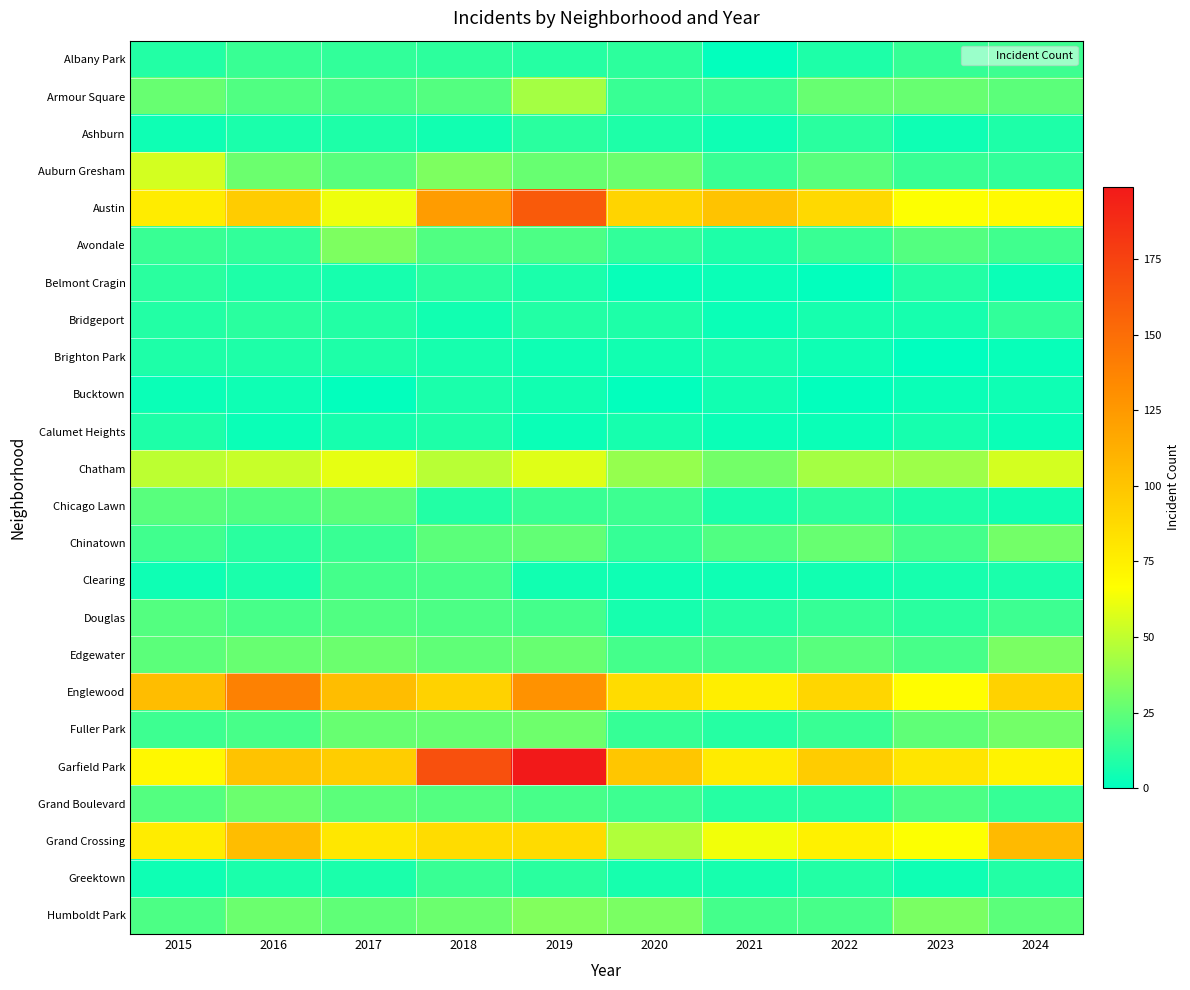

Reading left to right, list all the values displayed in this chart.

Albany Park: 2015=9	2016=15	2017=13	2018=12	2019=10	2020=12	2021=1	2022=8	2023=14	2024=16
Armour Square: 2015=27	2016=21	2017=19	2018=22	2019=43	2020=15	2021=15	2022=27	2023=27	2024=24
Ashburn: 2015=4	2016=7	2017=8	2018=5	2019=11	2020=8	2021=4	2022=11	2023=4	2024=8
Auburn Gresham: 2015=55	2016=28	2017=23	2018=33	2019=27	2020=28	2021=15	2022=23	2023=15	2024=13
Austin: 2015=77	2016=96	2017=62	2018=123	2019=161	2020=91	2021=101	2022=88	2023=66	2024=69
Avondale: 2015=15	2016=13	2017=33	2018=21	2019=20	2020=13	2021=8	2022=15	2023=22	2024=17
Belmont Cragin: 2015=11	2016=8	2017=6	2018=11	2019=7	2020=2	2021=3	2022=1	2023=9	2024=3
Bridgeport: 2015=9	2016=11	2017=9	2018=5	2019=9	2020=8	2021=3	2022=6	2023=6	2024=13
Brighton Park: 2015=8	2016=8	2017=8	2018=6	2019=4	2020=5	2021=6	2022=4	2023=0	2024=2
Bucktown: 2015=3	2016=4	2017=1	2018=7	2019=5	2020=1	2021=5	2022=1	2023=3	2024=4
Calumet Heights: 2015=8	2016=3	2017=6	2018=8	2019=3	2020=6	2021=3	2022=3	2023=6	2024=3
Chatham: 2015=49	2016=52	2017=60	2018=48	2019=58	2020=39	2021=30	2022=43	2023=41	2024=55
Chicago Lawn: 2015=23	2016=21	2017=24	2018=9	2019=15	2020=16	2021=7	2022=12	2023=8	2024=5
Chinatown: 2015=17	2016=11	2017=15	2018=24	2019=26	2020=14	2021=21	2022=27	2023=18	2024=30
Clearing: 2015=4	2016=7	2017=18	2018=19	2019=5	2020=4	2021=4	2022=5	2023=6	2024=7
Douglas: 2015=22	2016=19	2017=21	2018=20	2019=18	2020=6	2021=10	2022=14	2023=11	2024=16
Edgewater: 2015=24	2016=27	2017=28	2018=25	2019=27	2020=18	2021=18	2022=23	2023=19	2024=32
Englewood: 2015=104	2016=139	2017=104	2018=92	2019=129	2020=86	2021=76	2022=90	2023=67	2024=92
Fuller Park: 2015=16	2016=19	2017=27	2018=27	2019=29	2020=14	2021=10	2022=15	2023=25	2024=30
Garfield Park: 2015=70	2016=101	2017=95	2018=167	2019=199	2020=99	2021=78	2022=96	2023=81	2024=73
Grand Boulevard: 2015=22	2016=28	2017=24	2018=22	2019=19	2020=16	2021=10	2022=11	2023=20	2024=14
Grand Crossing: 2015=77	2016=104	2017=80	2018=86	2019=87	2020=46	2021=63	2022=74	2023=66	2024=106
Greektown: 2015=4	2016=7	2017=7	2018=15	2019=11	2020=6	2021=6	2022=9	2023=4	2024=9
Humboldt Park: 2015=20	2016=28	2017=25	2018=28	2019=34	2020=32	2021=18	2022=19	2023=32	2024=24